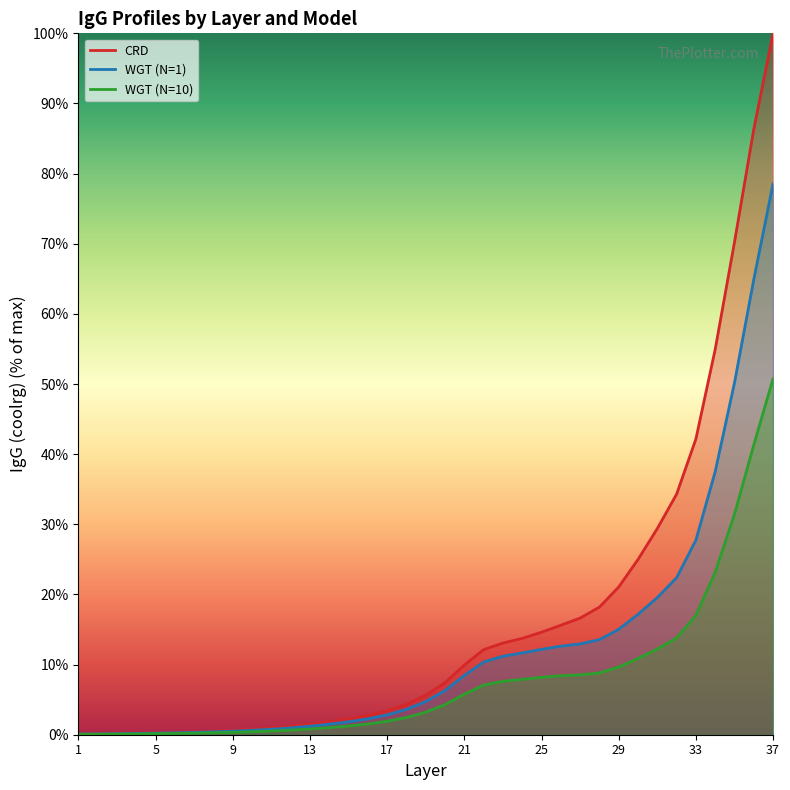

What is the sum of all WGT N=10 (line) values?

292.2